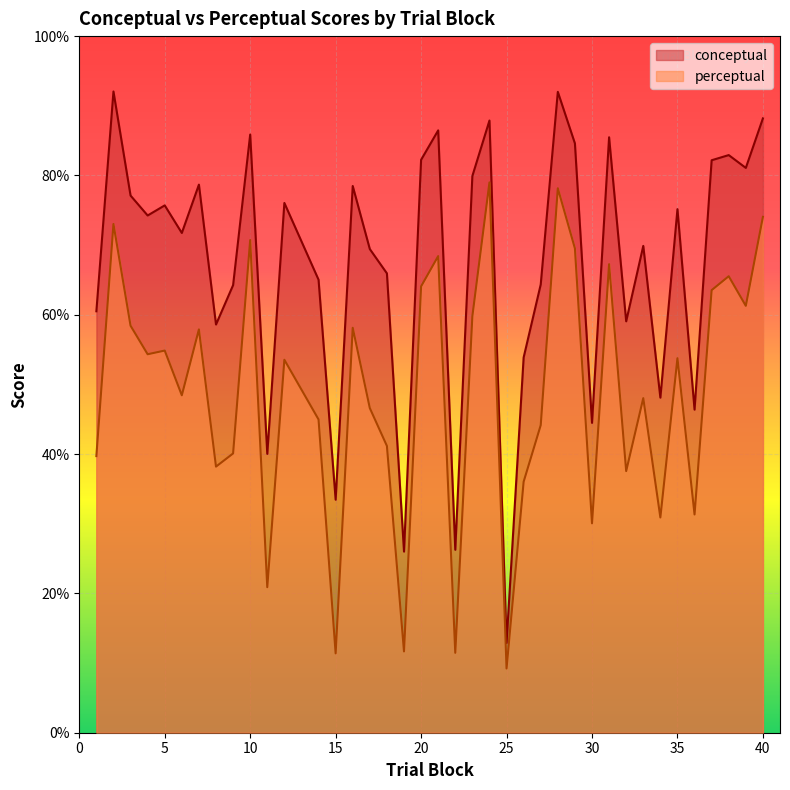

Reading left to right, transcribe all the data shown in this chart.

conceptual: 60.5	92.0	77.1	74.2	75.7	71.7	78.7	58.6	64.2	85.9	40.0	76.0	65.0	33.5	78.5	69.4	65.9	26.0	82.2	86.5	26.3	79.9	87.9	12.9	53.9	64.3	92.0	84.6	44.5	85.5	59.1	69.9	48.1	75.2	46.4	82.2	82.9	81.1	88.2
perceptual: 39.7	73.0	58.4	54.3	54.9	48.4	57.9	38.2	40.1	70.7	20.9	53.5	45.0	11.4	58.1	46.6	41.2	11.7	64.1	68.4	11.5	59.8	79.0	9.2	36.0	44.1	78.2	69.5	30.1	67.3	37.6	48.0	30.9	53.8	31.3	63.5	65.5	61.3	74.0